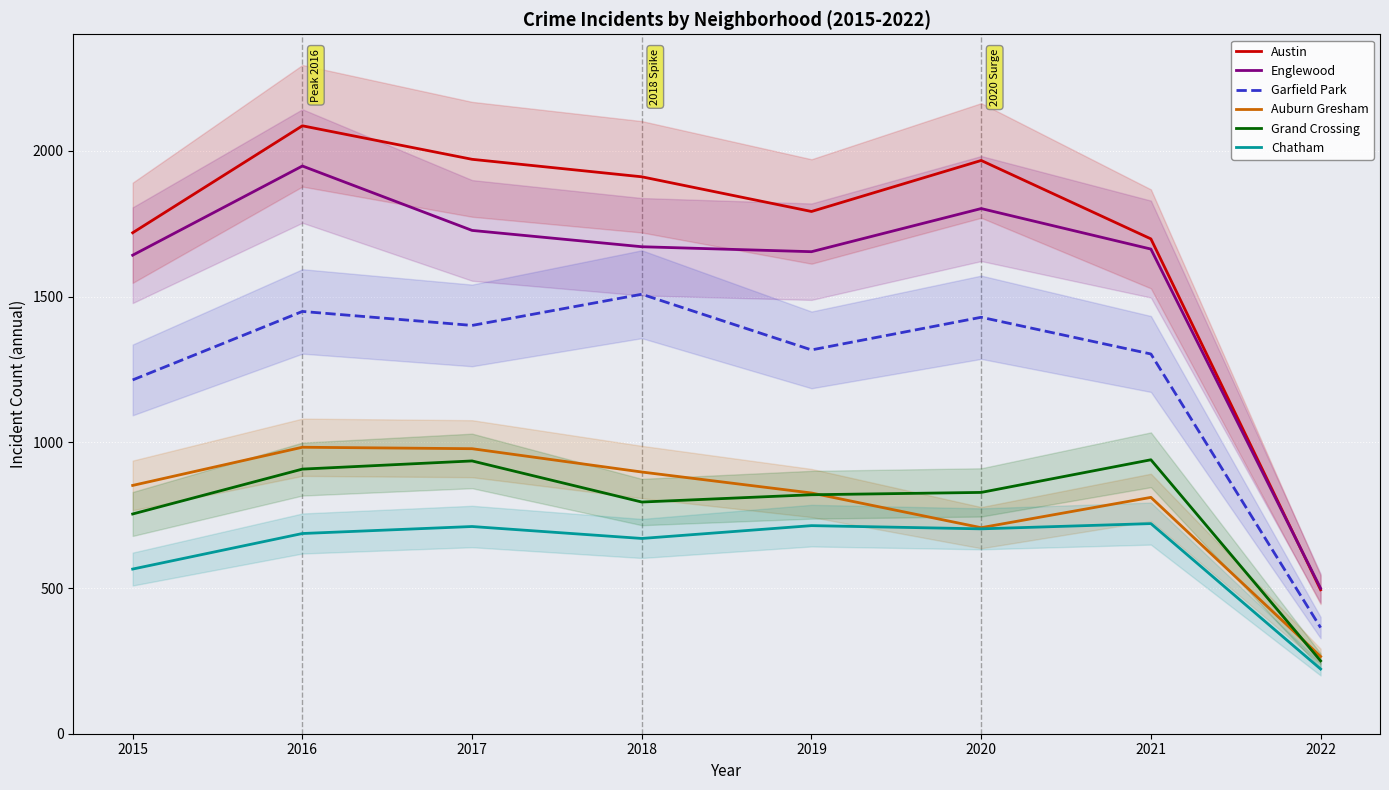

Where does the Englewood series first go above 1671?

2016